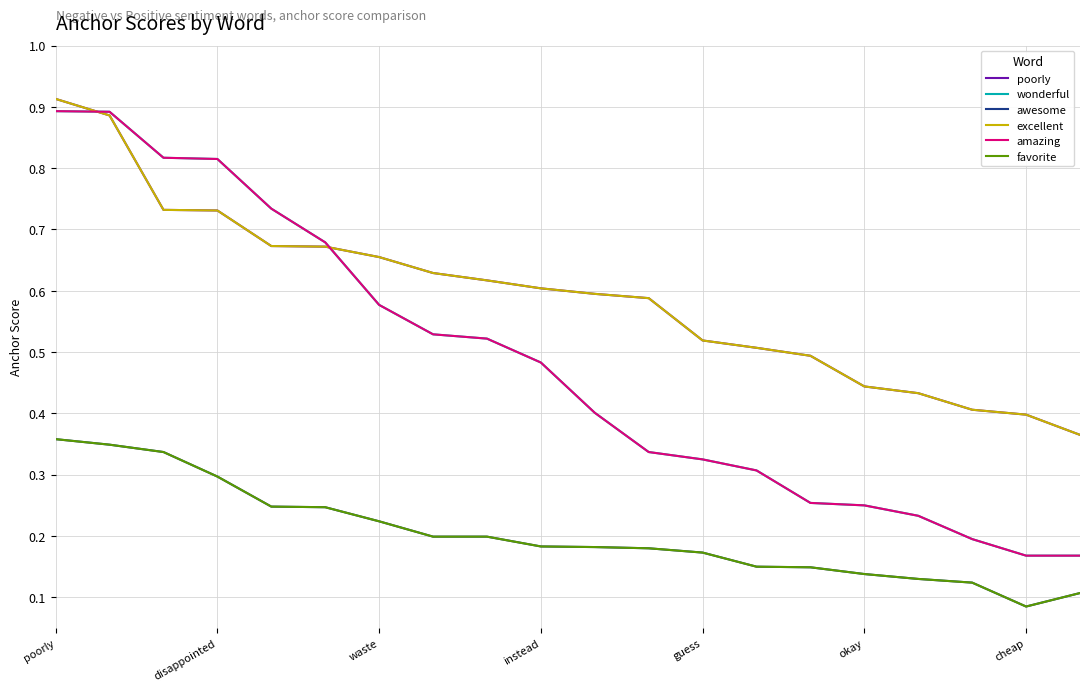

Reading left to right, extract all data points from this chart.

poorly: 0.9	0.9	0.7	0.7	0.7	0.7	0.7	0.6	0.6	0.6	0.6	0.6	0.5	0.5	0.5	0.4	0.4	0.4	0.4	0.4
wonderful: 0.9	0.9	0.8	0.8	0.7	0.7	0.6	0.5	0.5	0.5	0.4	0.3	0.3	0.3	0.3	0.2	0.2	0.2	0.2	0.2
awesome: 0.4	0.3	0.3	0.3	0.2	0.2	0.2	0.2	0.2	0.2	0.2	0.2	0.2	0.1	0.1	0.1	0.1	0.1	0.1	0.1
excellent: 0.9	0.9	0.7	0.7	0.7	0.7	0.7	0.6	0.6	0.6	0.6	0.6	0.5	0.5	0.5	0.4	0.4	0.4	0.4	0.4
amazing: 0.9	0.9	0.8	0.8	0.7	0.7	0.6	0.5	0.5	0.5	0.4	0.3	0.3	0.3	0.3	0.2	0.2	0.2	0.2	0.2
favorite: 0.4	0.3	0.3	0.3	0.2	0.2	0.2	0.2	0.2	0.2	0.2	0.2	0.2	0.1	0.1	0.1	0.1	0.1	0.1	0.1